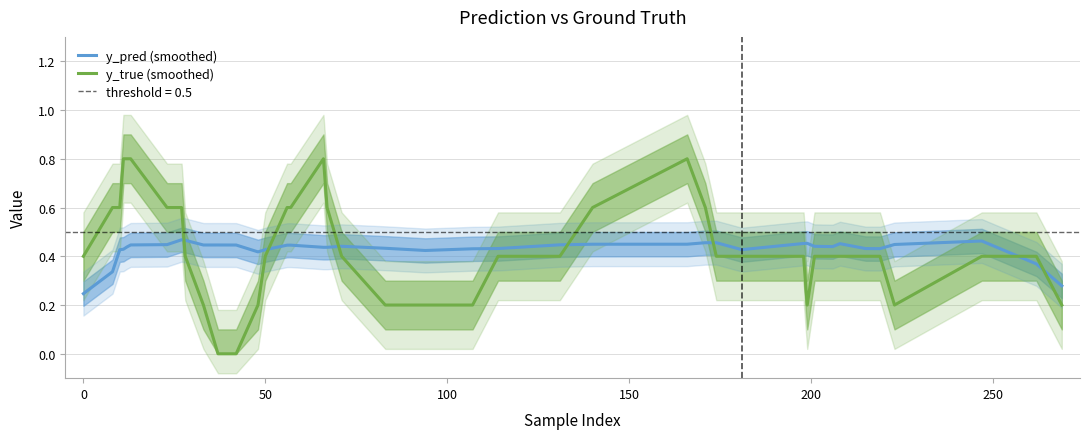

True or false: y_true (smoothed) and y_pred (smoothed) intersect in this chart.

True